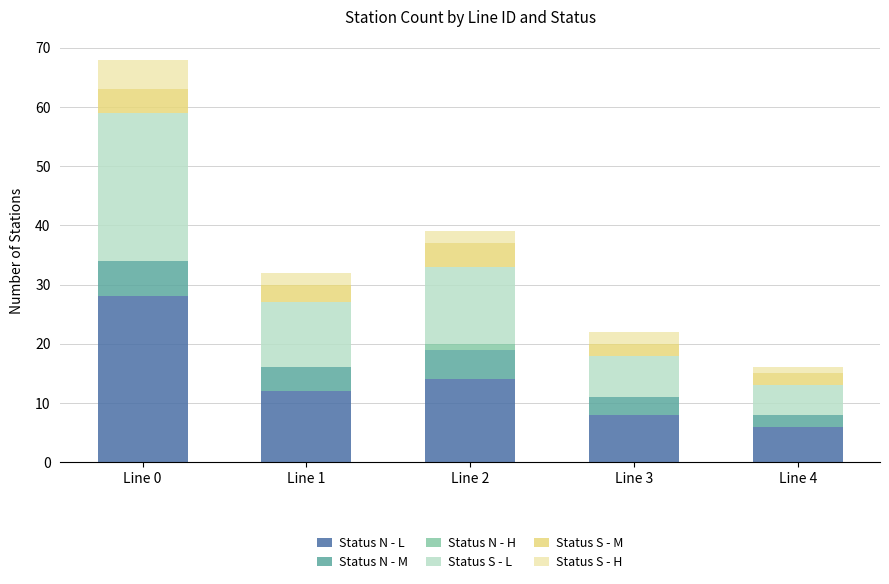

Count the number of data series in this chart.

6